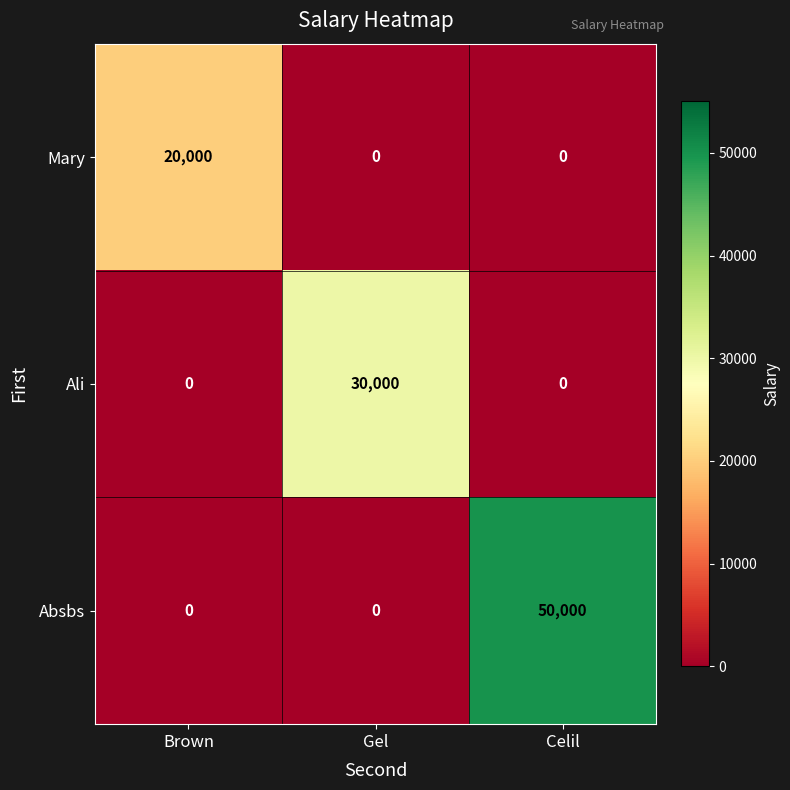

Reading left to right, list all the values displayed in this chart.

Mary: Brown=20000	Gel=0	Celil=0
Ali: Brown=0	Gel=30000	Celil=0
Absbs: Brown=0	Gel=0	Celil=50000